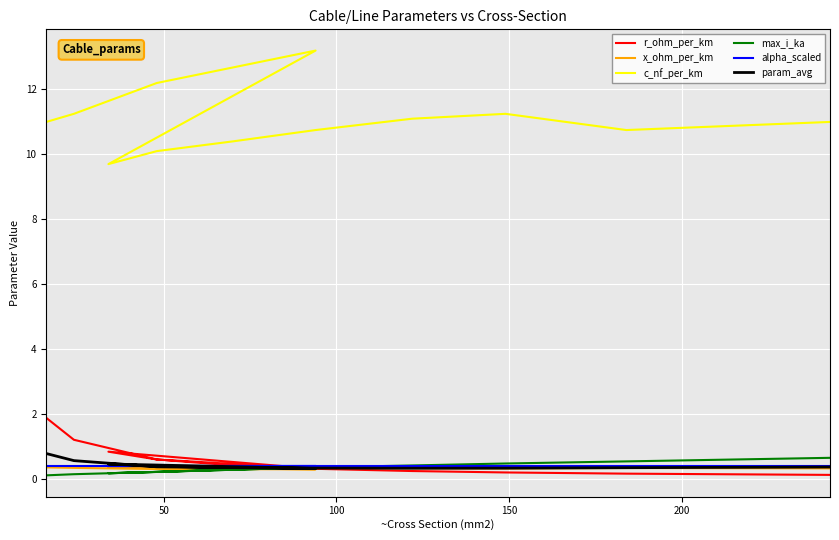

True or false: alpha_scaled has a value of 0.1 at 7.

False